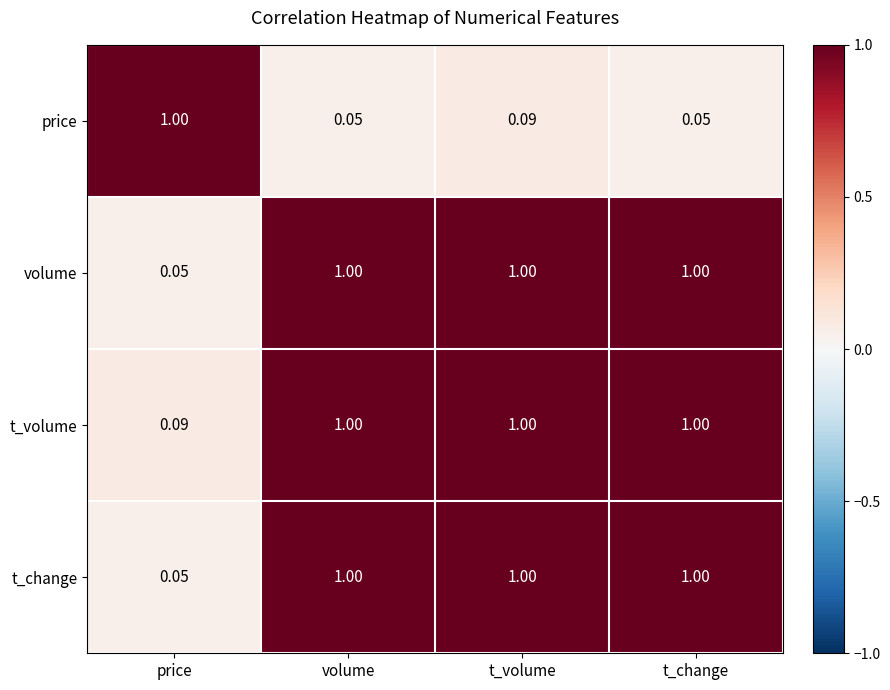

Where is t_change nearest to the value 0?

price